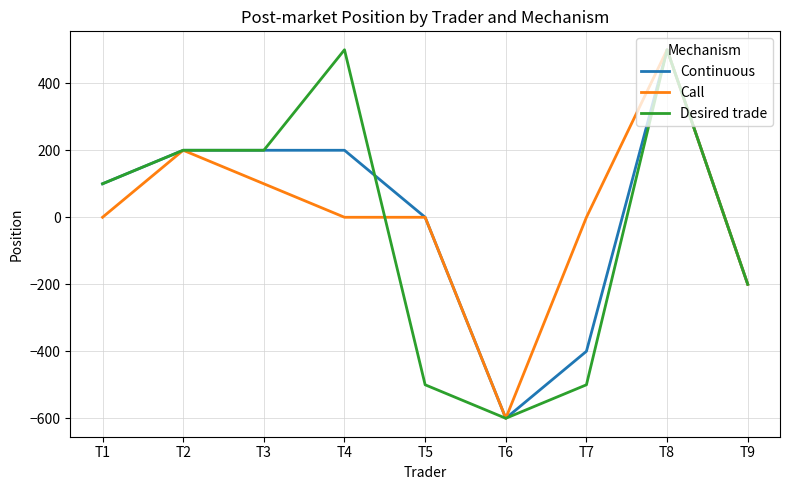

The Call series shows -200 at T9. True or false?

True